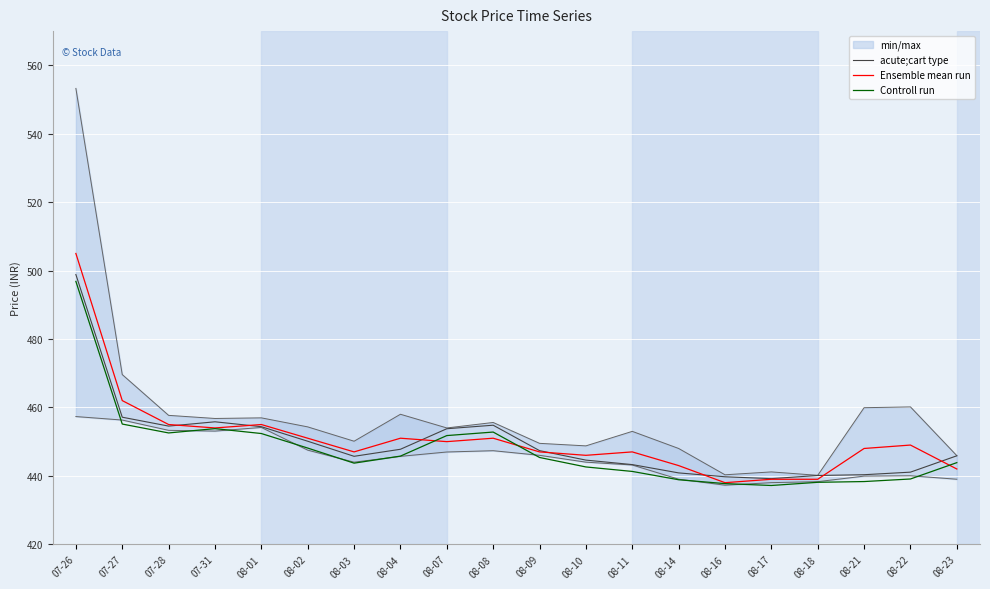

List the labels in order of acute;cart type value, largest first.

07-26, 07-27, 07-31, 08-08, 07-28, 08-01, 08-07, 08-02, 08-04, 08-09, 08-23, 08-03, 08-10, 08-11, 08-22, 08-14, 08-21, 08-18, 08-16, 08-17